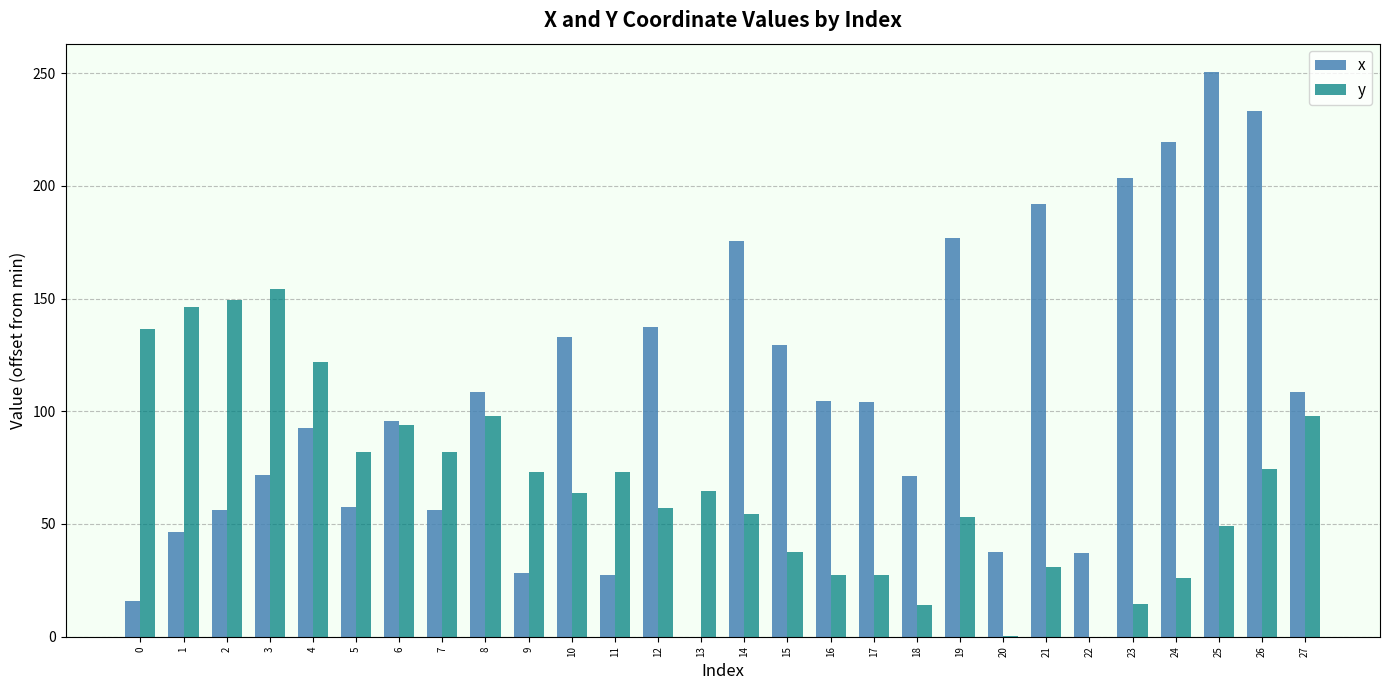

Are the bars horizontal?

No